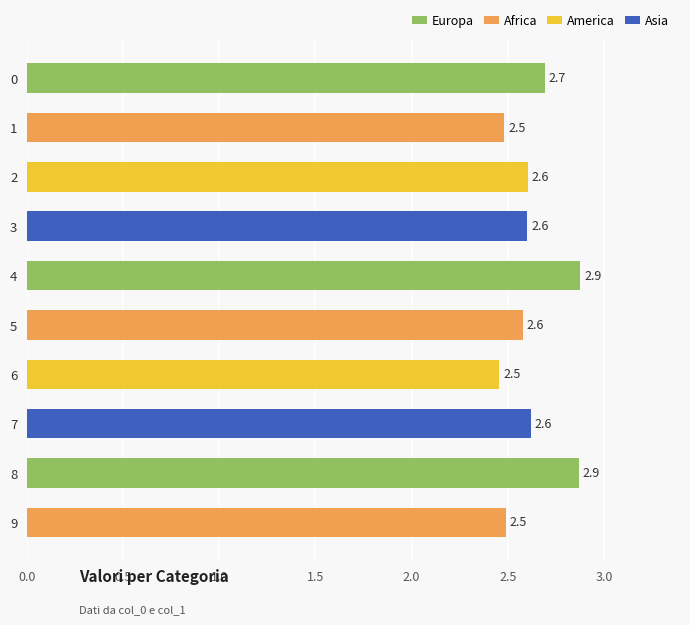

What is the value of the 9th bar from the top?

2.9